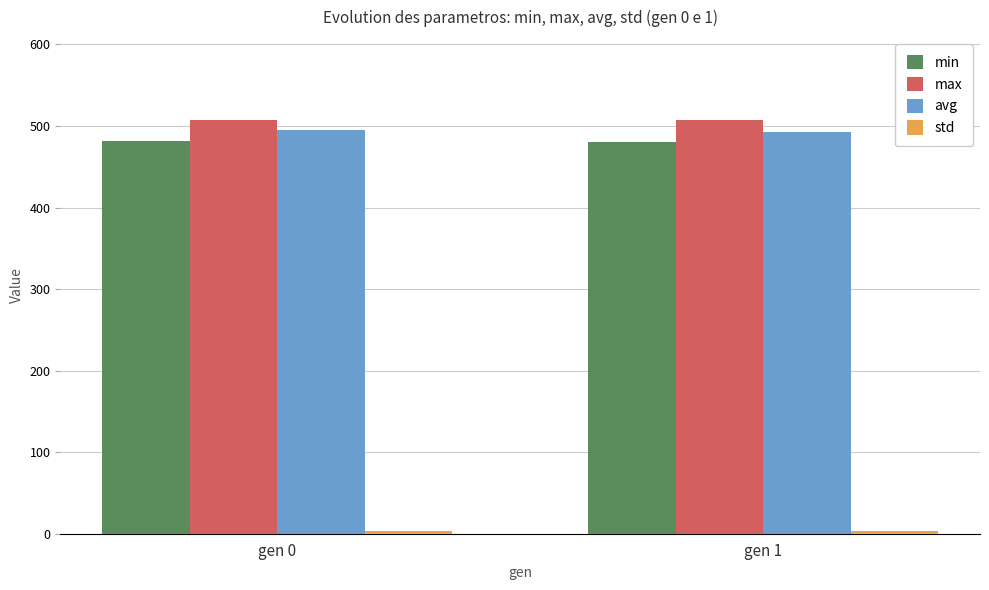

What is the spread (max minus min) of values at gen 1?

503.4